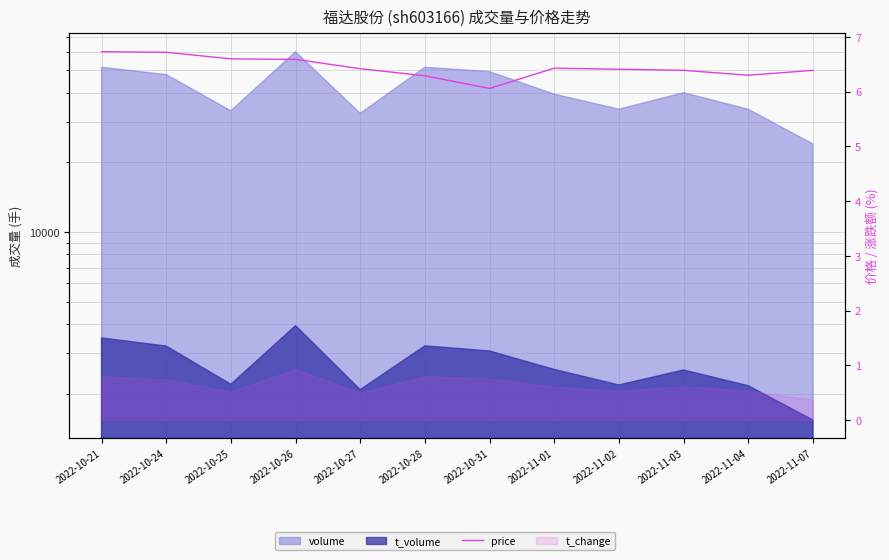

What is the change in value from 2022-10-28 to 2022-11-07?

+0.1